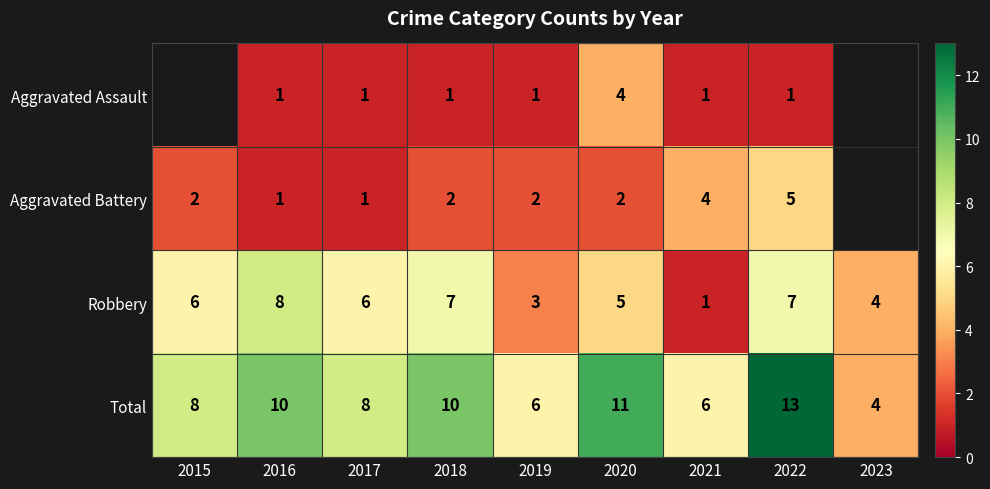

What is the spread (max minus min) of values at 2017?

7